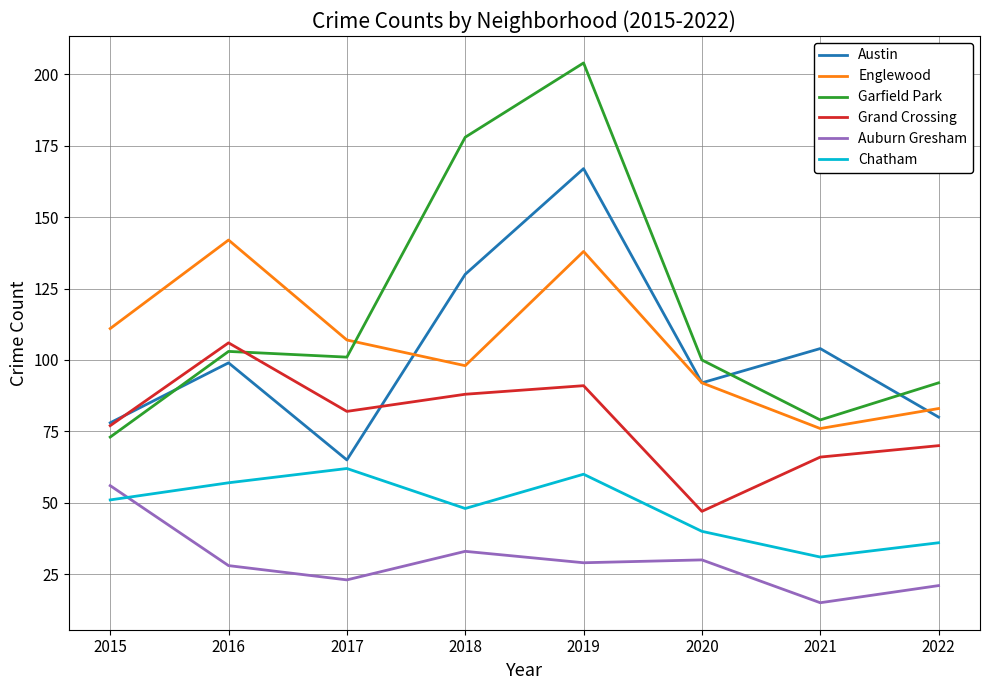

Is it true that Grand Crossing equals 49 at 2019?

False